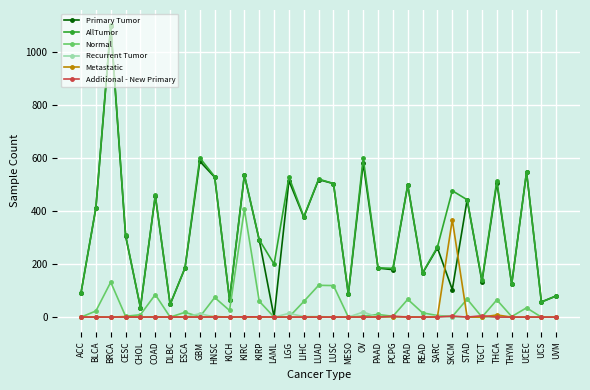

True or false: Recurrent Tumor has a value of 2 at LIHC.

True